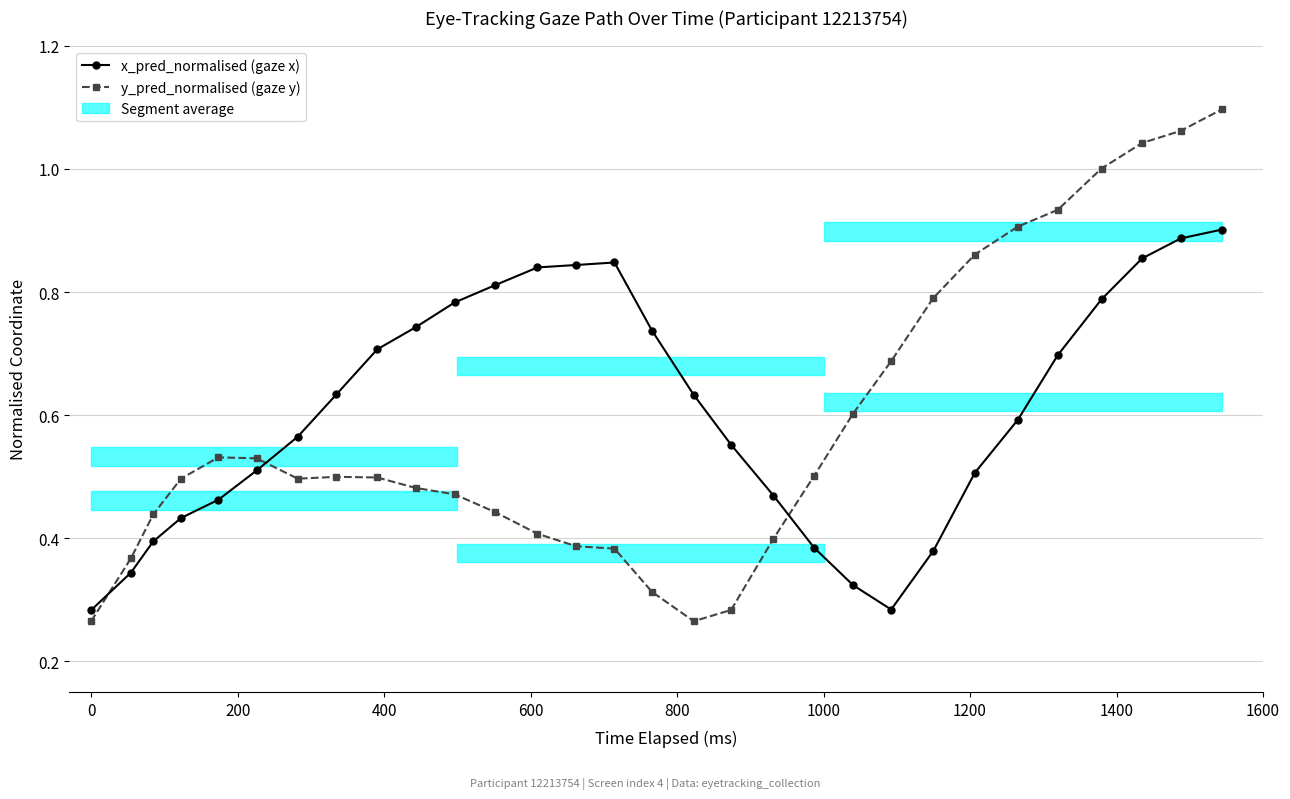

How many lines are shown in the chart?

2